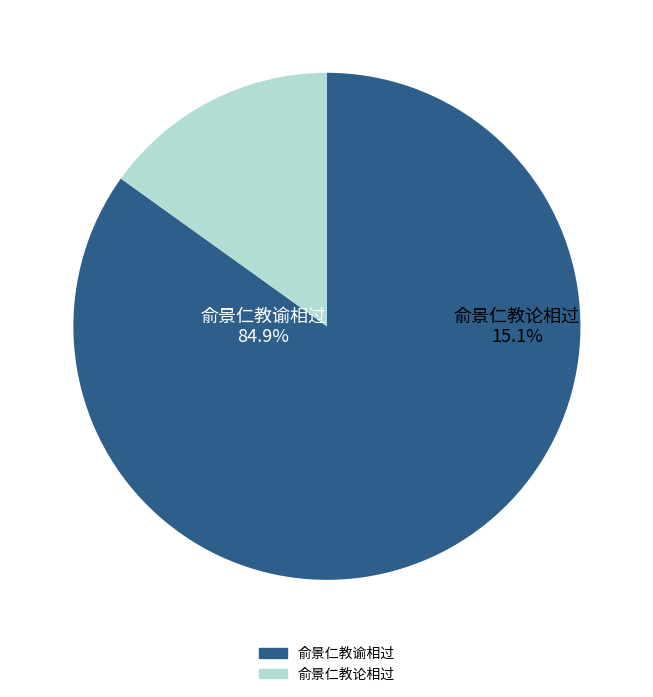

What percentage is the 俞景仁教论相过 slice, to the nearest percent?

15%